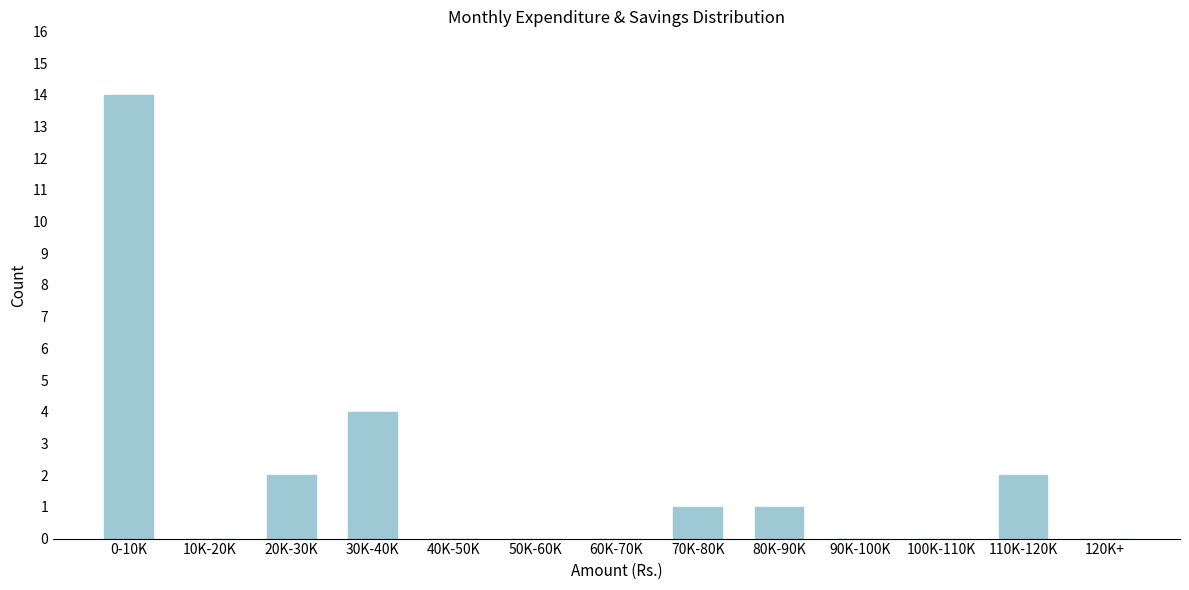

Reading left to right, what are all the values shown in this chart?

0-10K=14	10K-20K=0	20K-30K=2	30K-40K=4	40K-50K=0	50K-60K=0	60K-70K=0	70K-80K=1	80K-90K=1	90K-100K=0	100K-110K=0	110K-120K=2	120K+=0